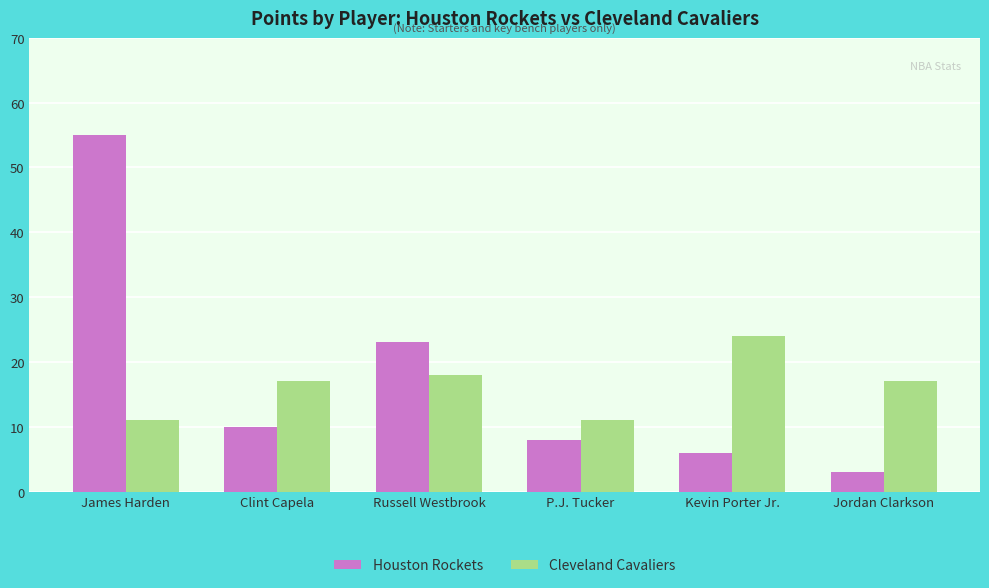

Reading left to right, transcribe all the data shown in this chart.

Houston Rockets: 55	10	23	8	6	3
Cleveland Cavaliers: 11	17	18	11	24	17